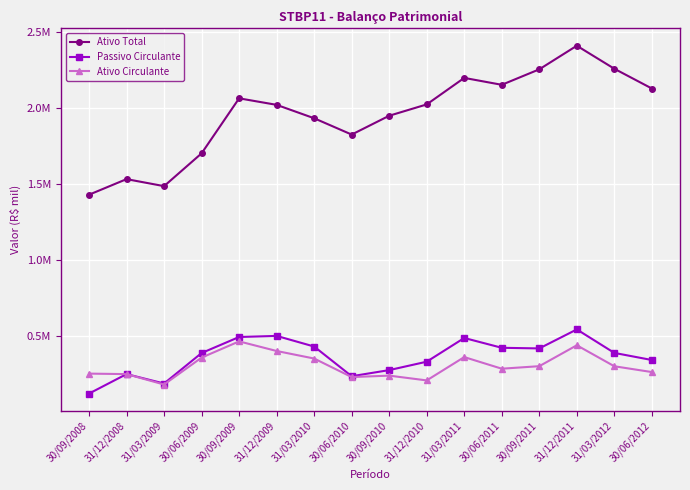

Is this an area chart (filled region under the line)?

No